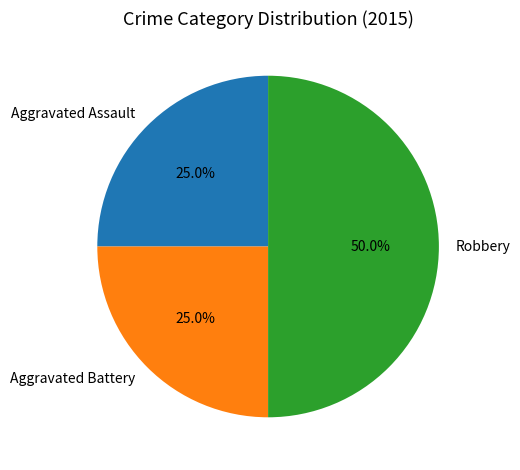

Count the number of slices in the pie.

3